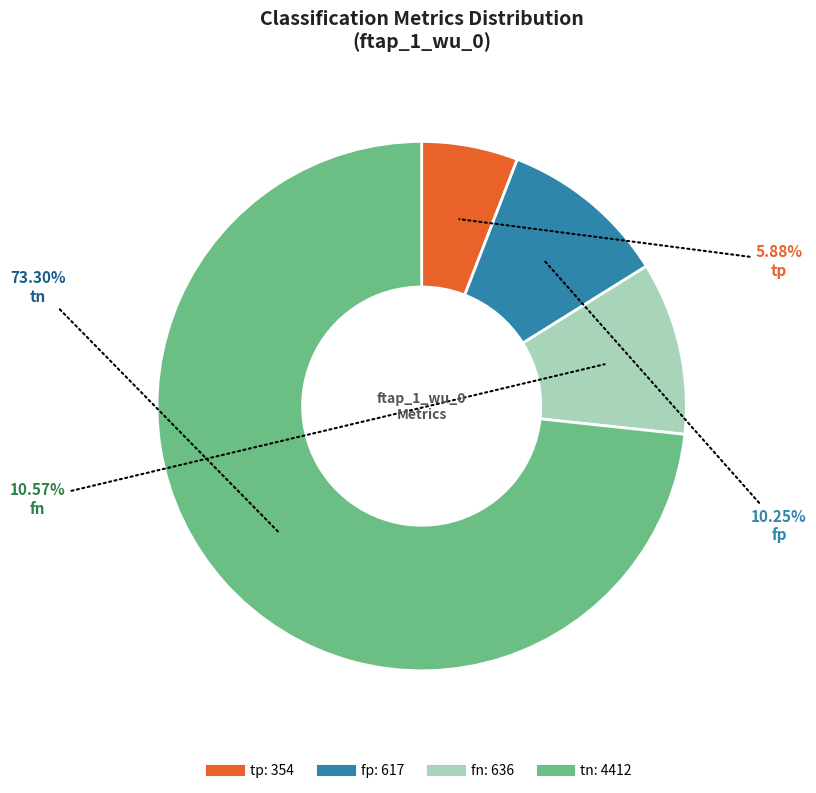

What is the smallest slice in the pie chart?

tp